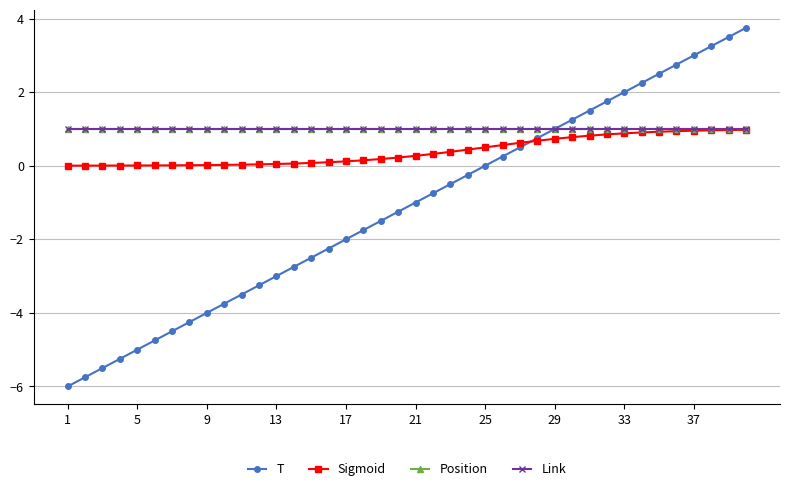

Which series has the largest total across all categories?

Position